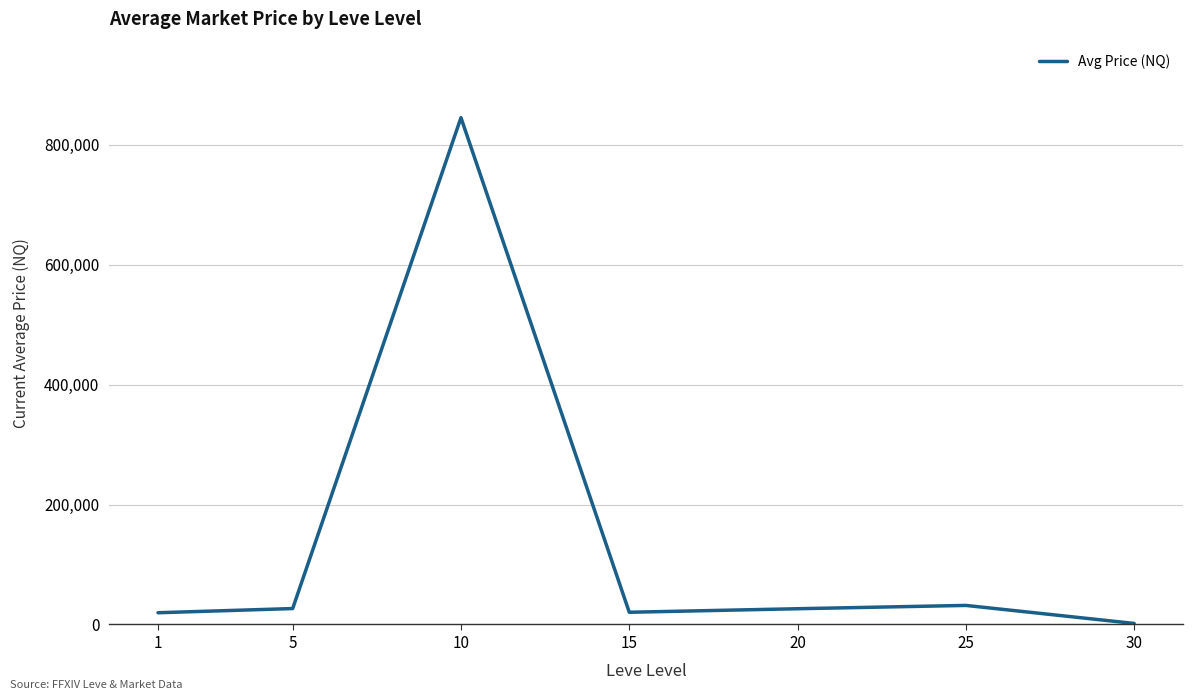

Approximately how many times larger is the value at 15 compared to 5?

0.8